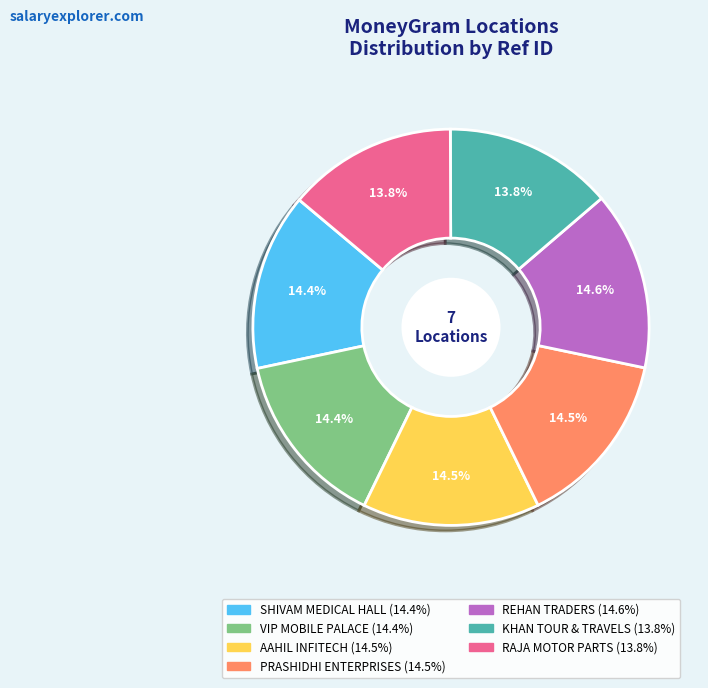

The RAJA MOTOR PARTS slice represents 14% of the pie. True or false?

True